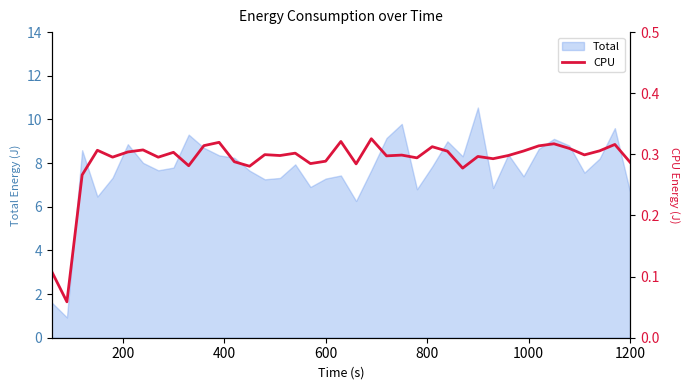

What is the difference between the maximum and minimum values?

0.3